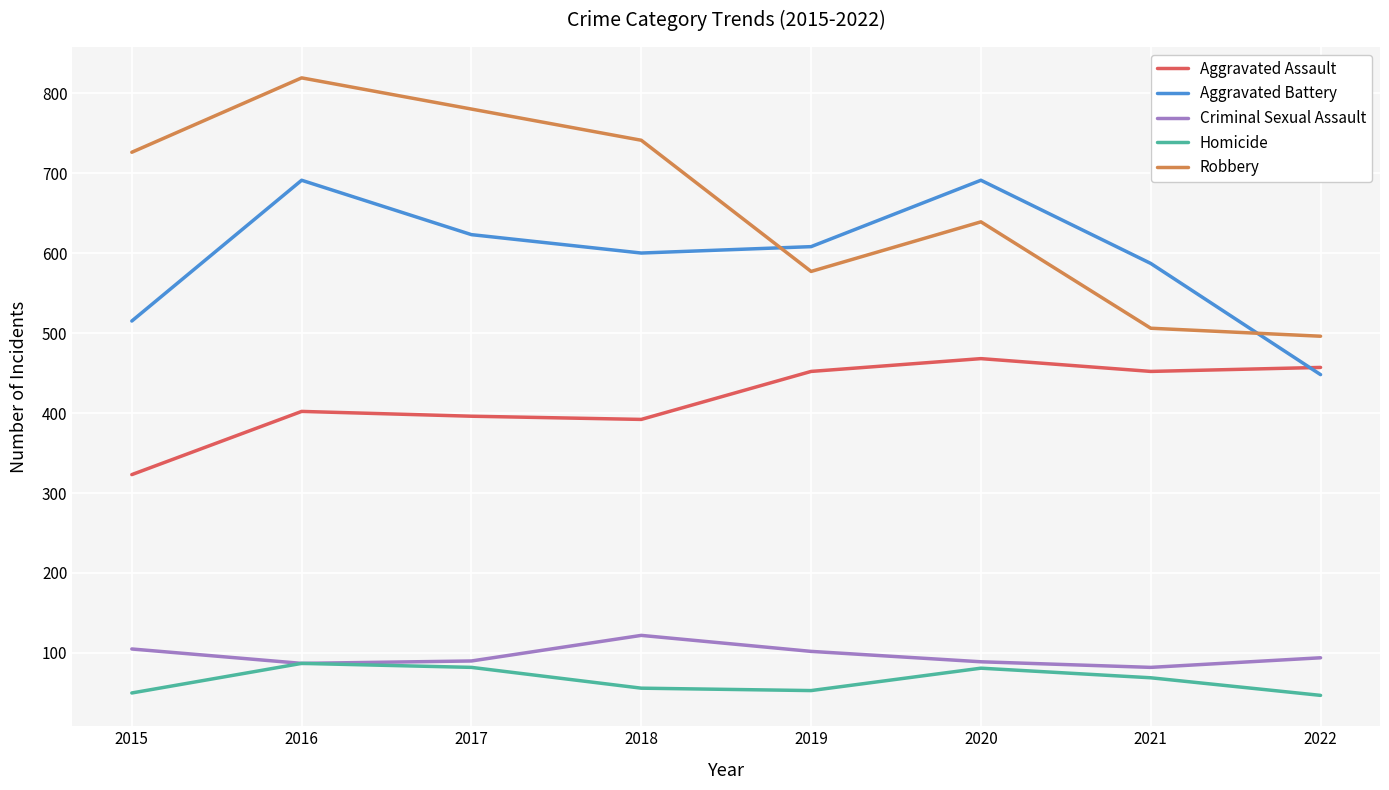

What is the difference between the Robbery values at 2015 and 2022?

230